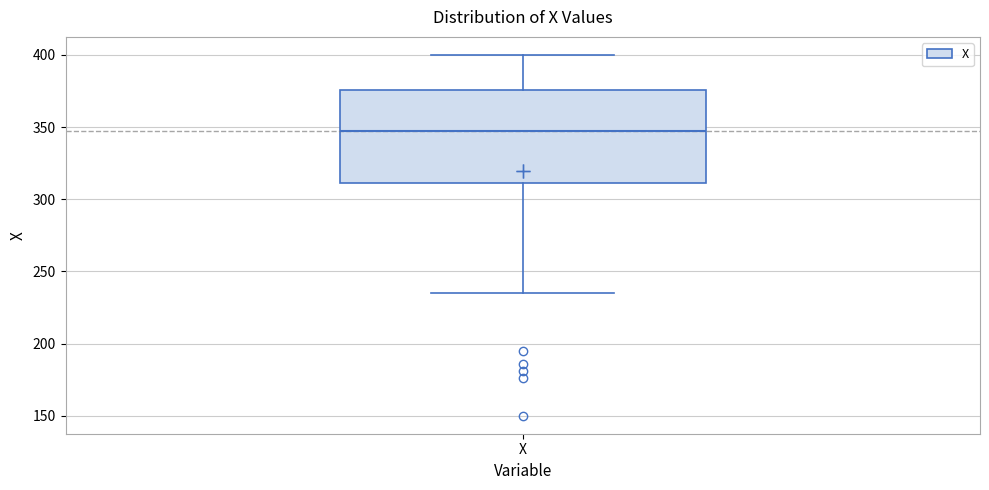

Read this box plot against the y-axis: the position of the median line, the range covered by the box, and the ends of both whiskers. The values are not printed on the chart, so give them approximately, as read against the axis.

median 345, box 310 to 375, whiskers 235 to 400